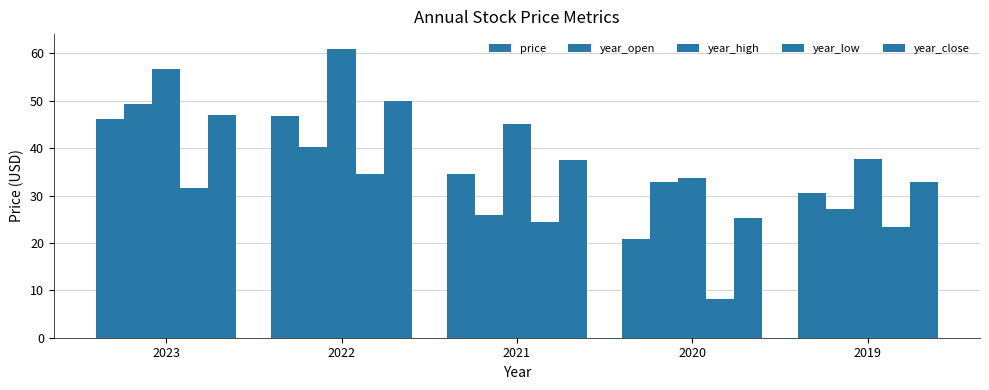

How many bars are there in total?

25